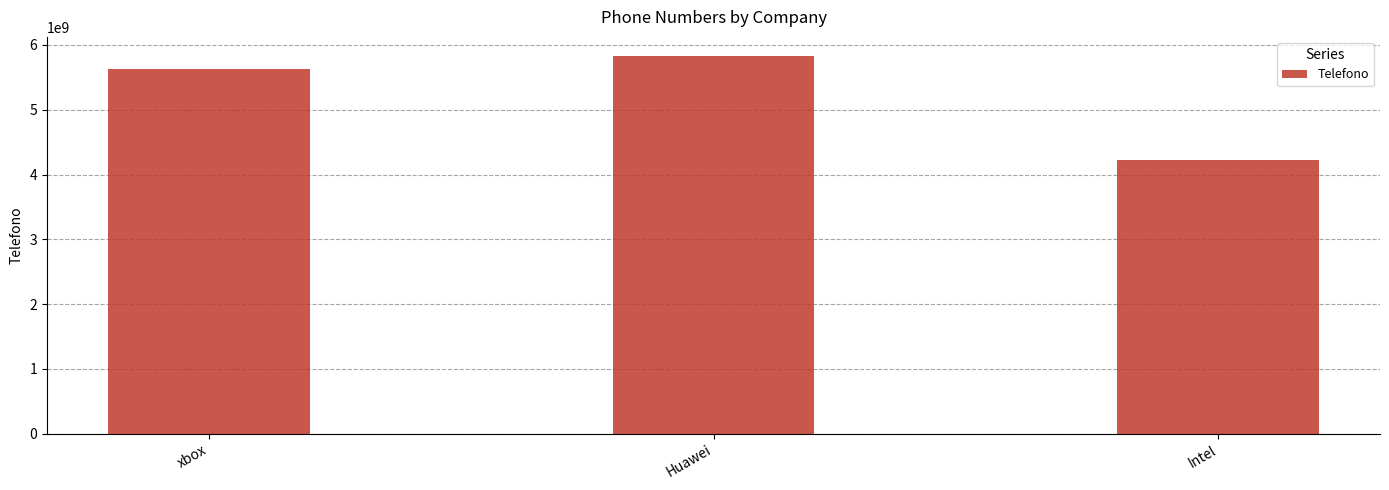

True or false: the data shows 4231234243 at Intel.

True